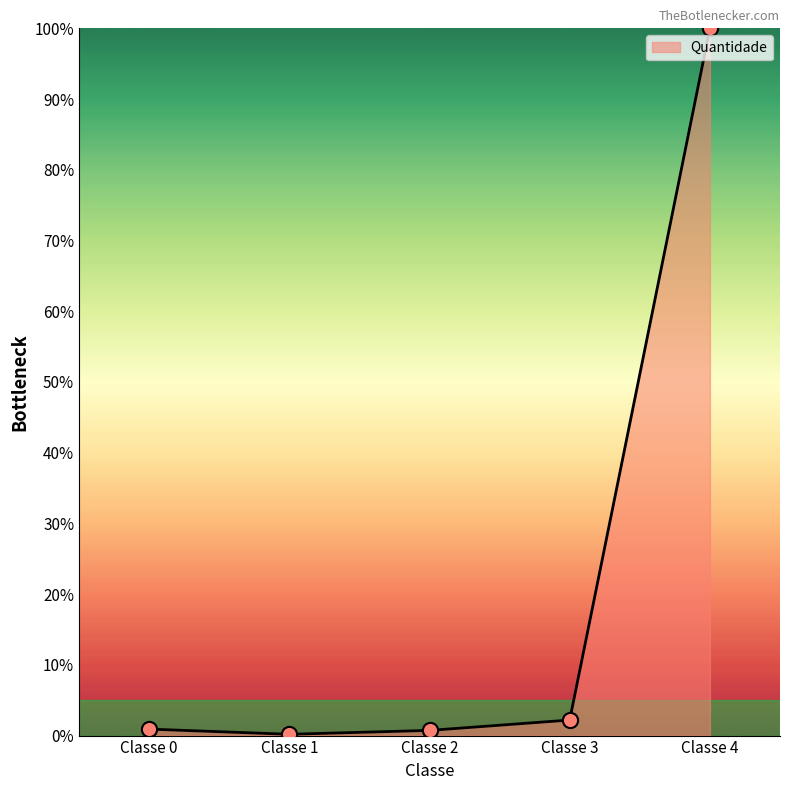

Which has a higher value, Classe 1 or Classe 4?

Classe 4